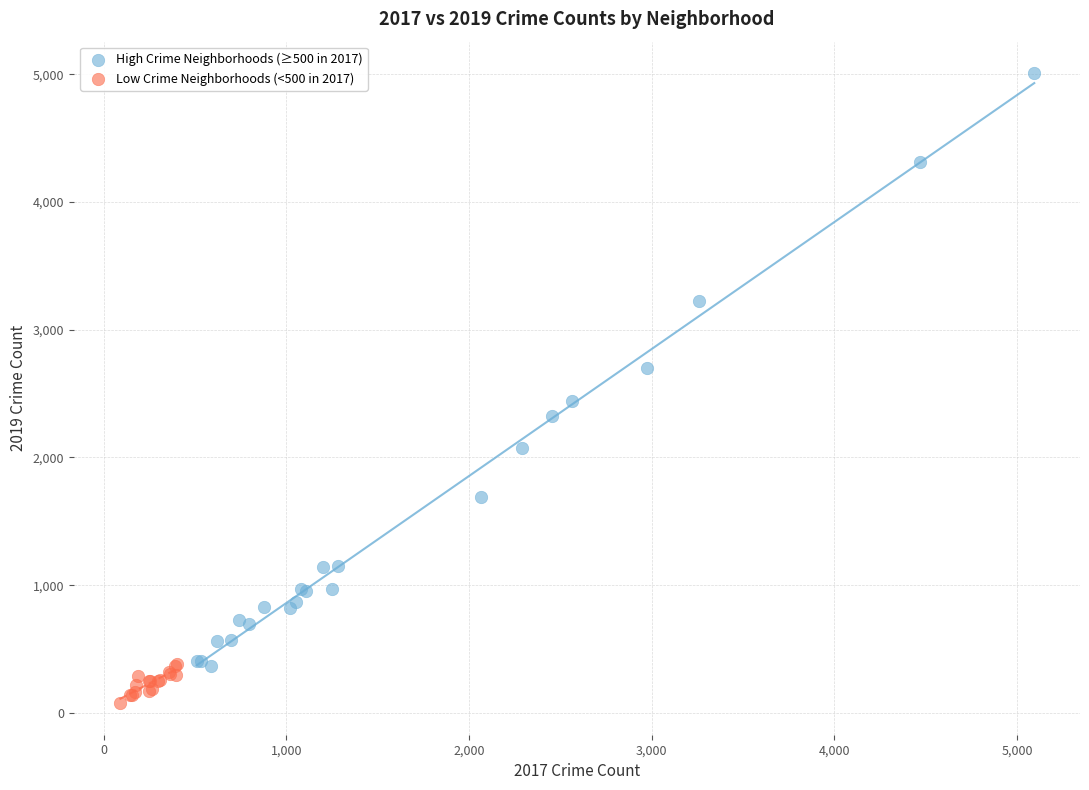

Which series has the largest Y range (max minus min)?

High Crime Neighborhoods (≥500 in 2017)